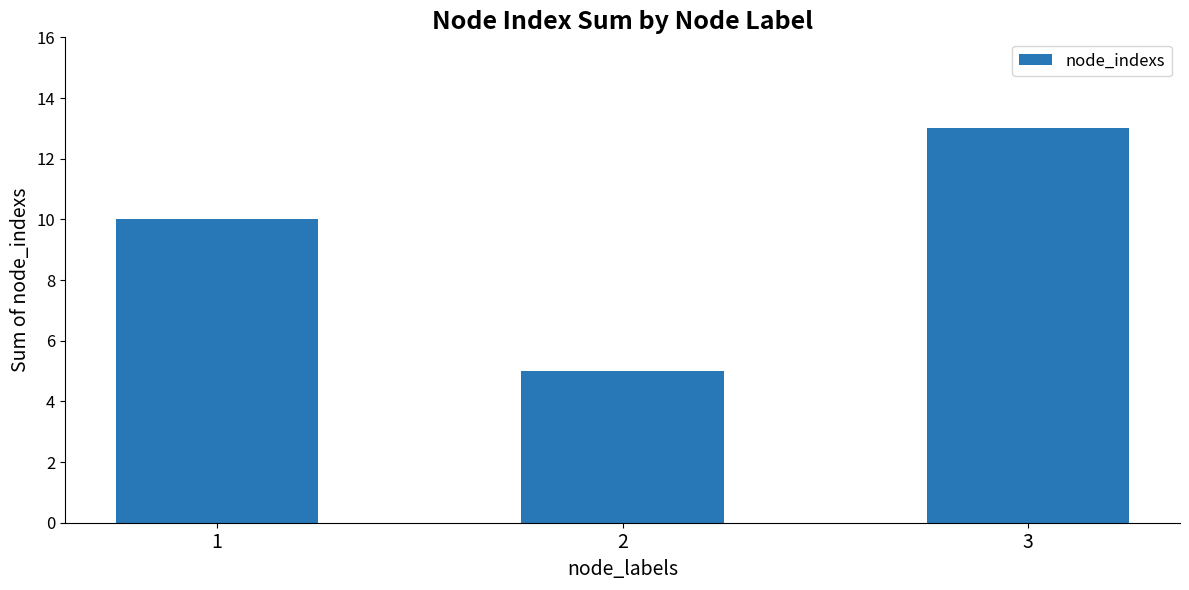

List the labels in order of value, smallest first.

2, 1, 3